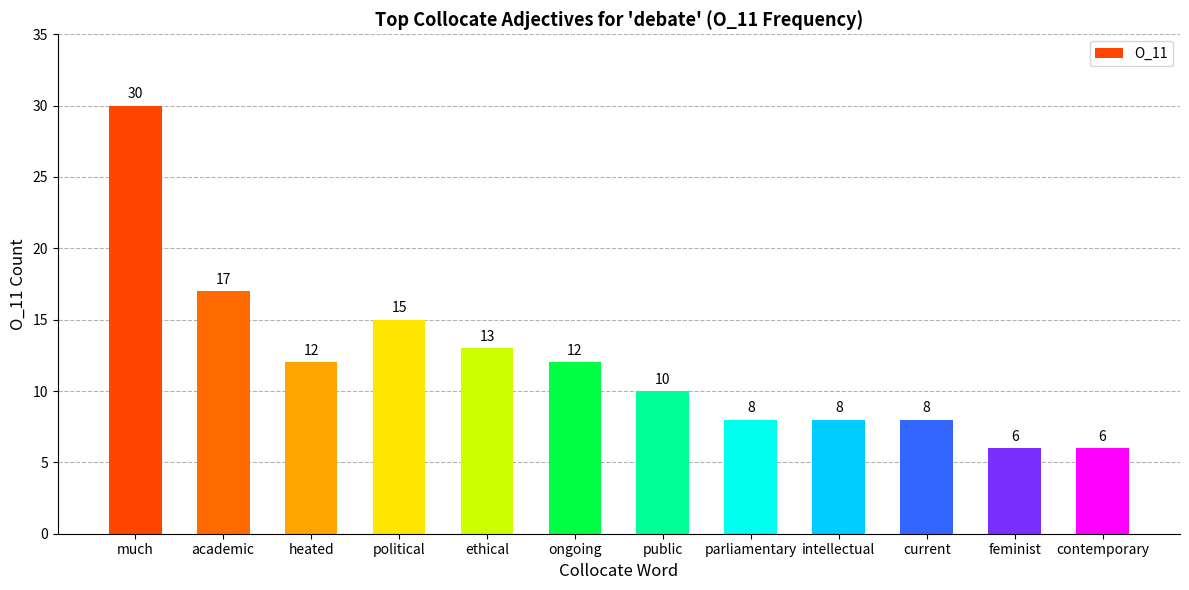

How many bars are there in total?

12